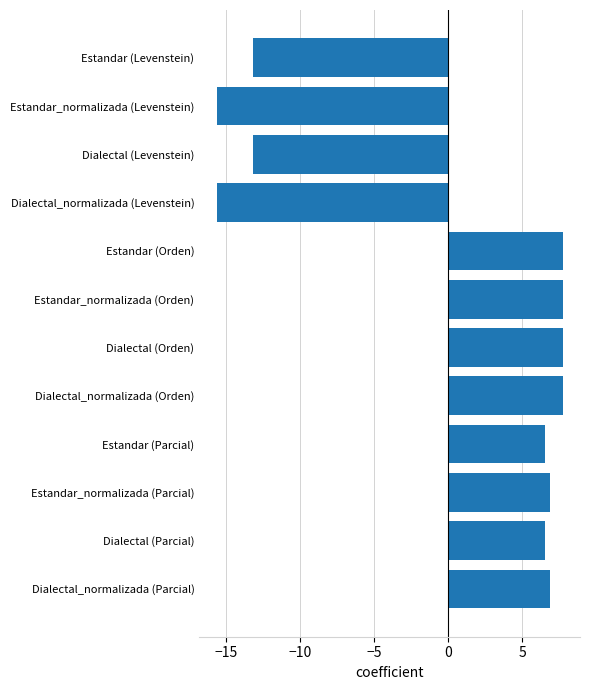

What is the change in value from Estandar (Levenstein) to Dialectal_normalizada (Levenstein)?

-2.4